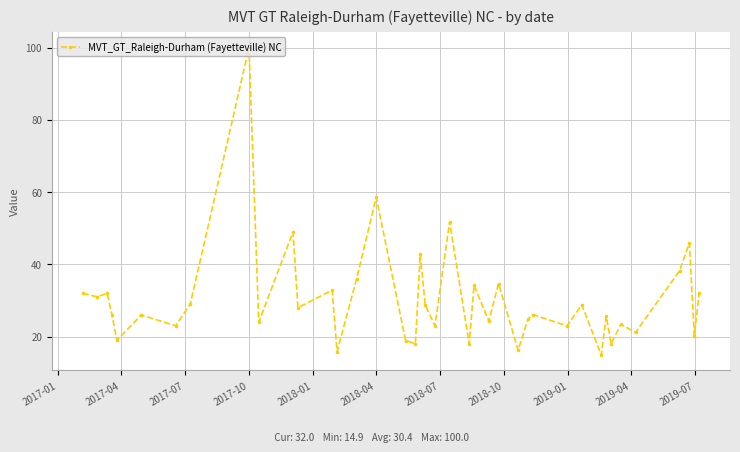

What is the value of the 9th point from the left?

100.0